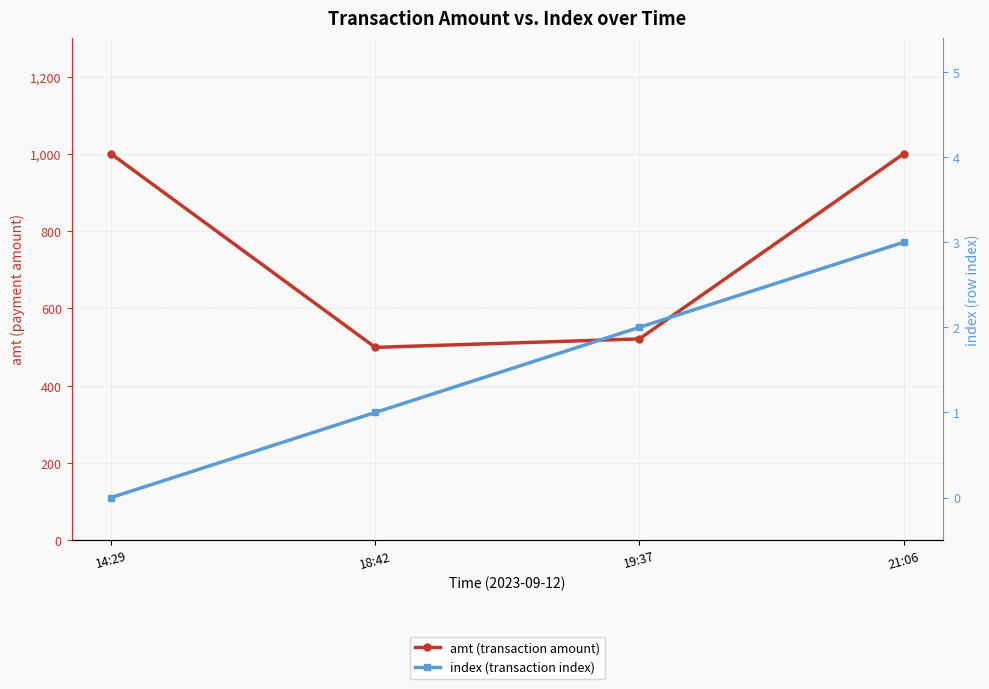

Is it true that amt (transaction amount) equals 1000 at 14:29?

True